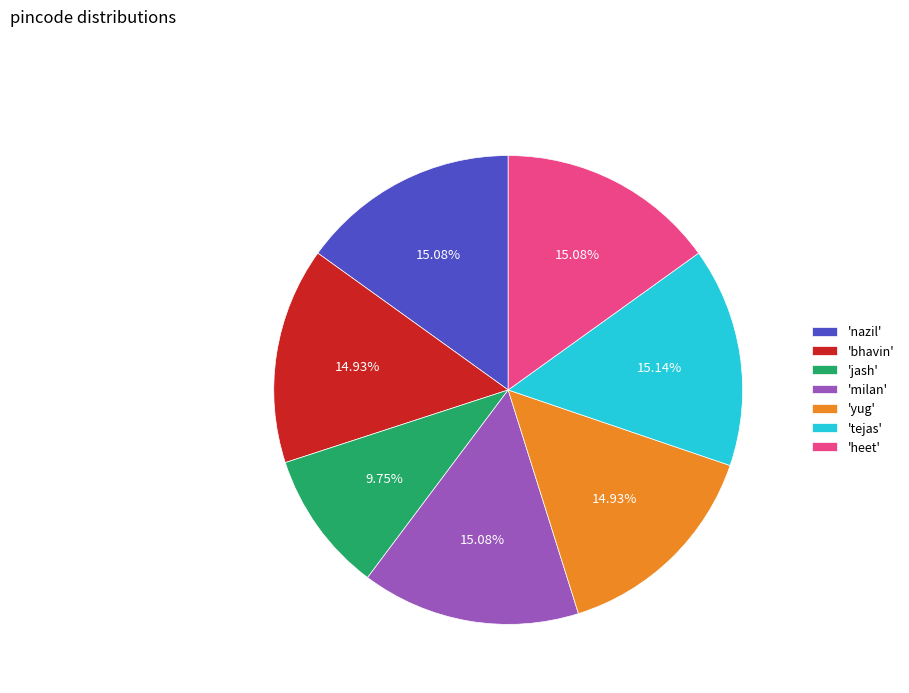

What is the ratio of the value at 'jash' to the value at 'yug'?

0.7